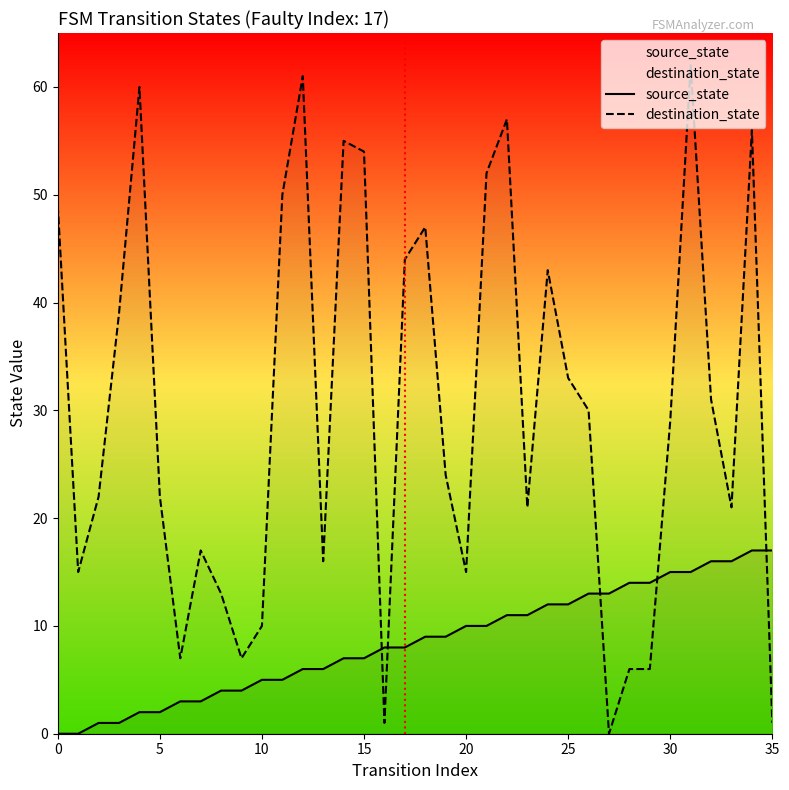

Which series ends up on top after the final intersection of destination_state and source_state?

source_state